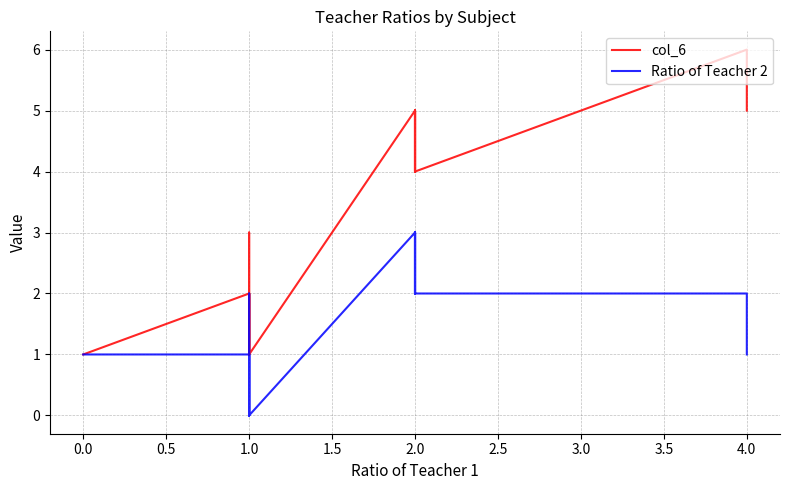

How many data points in Ratio of Teacher 2 are above 2?

4